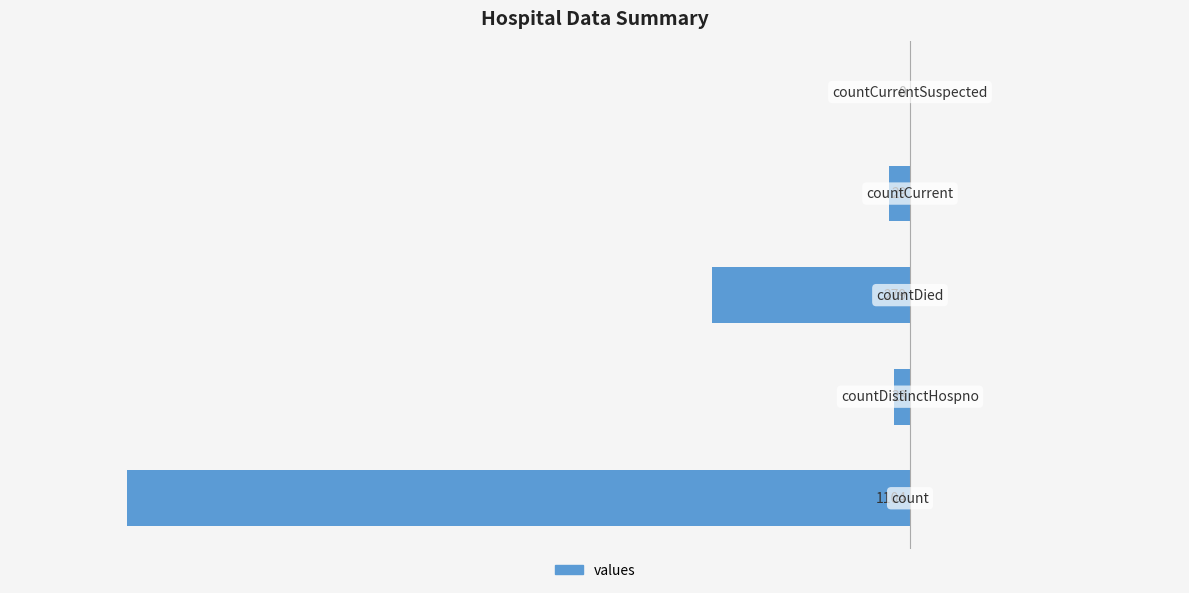

Are the bars horizontal?

Yes